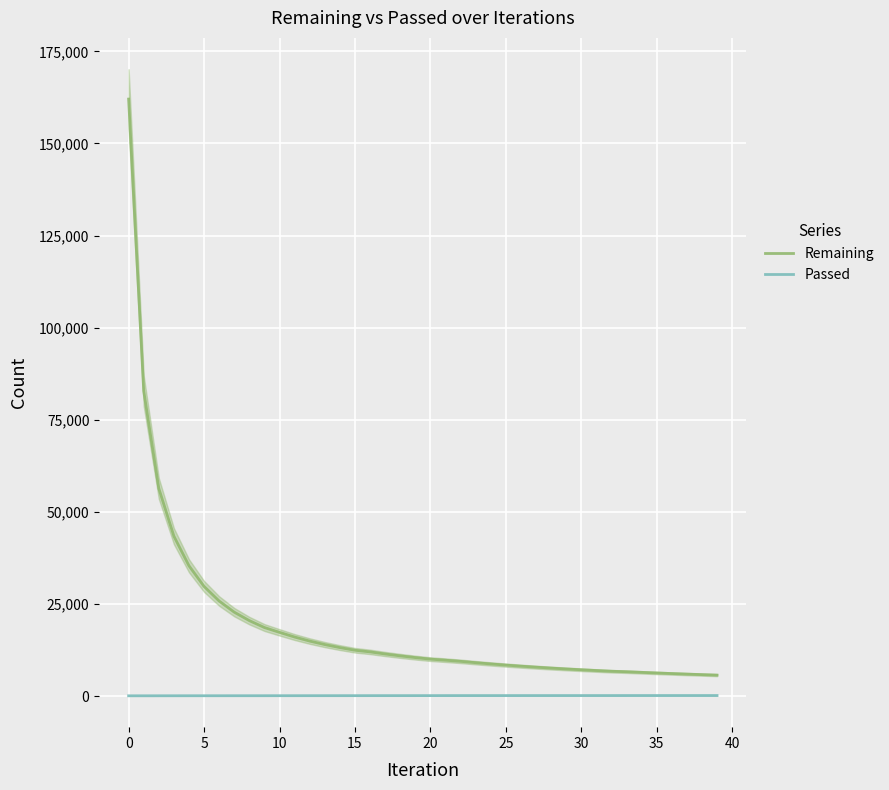

How many data points in Passed are above 216?

19